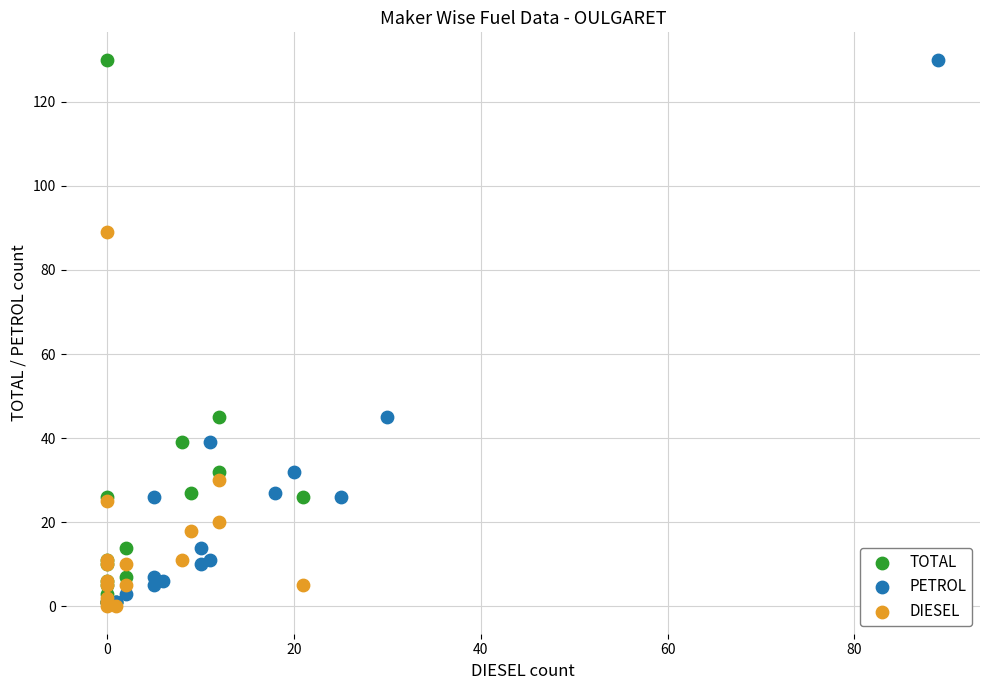

What are all the series names shown in the legend?

TOTAL, PETROL, DIESEL